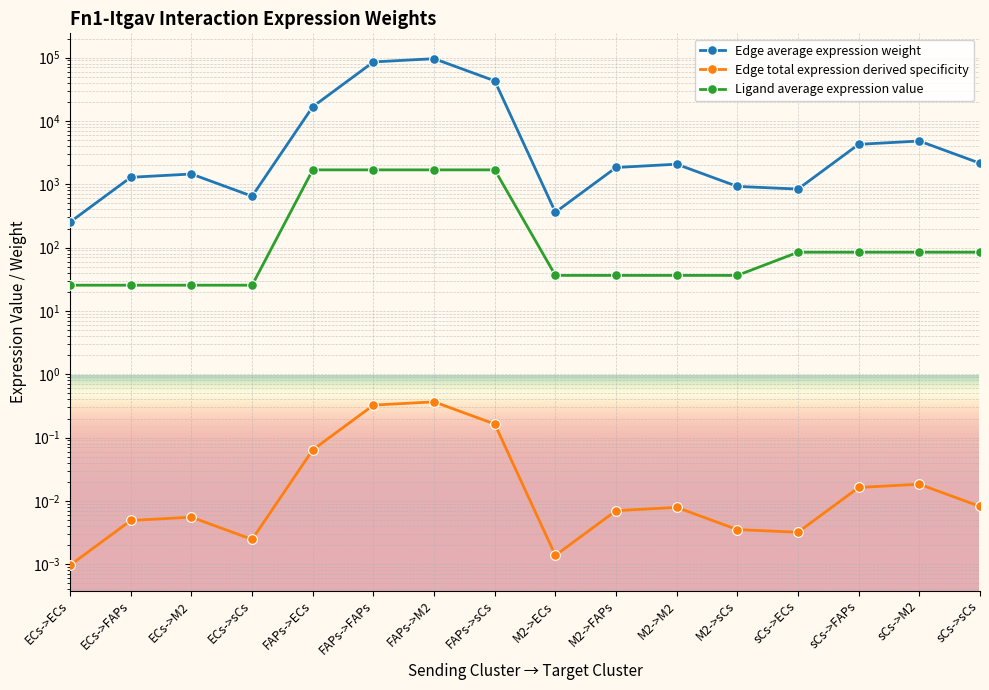

Reading right to left, transcribe all the data shown in this chart.

Edge average expression weight: 2145.3	4813.2	4271.3	839.8	924.1	2073.4	1839.9	361.8	42859.5	96159.1	85332.3	16777.5	647.0	1451.5	1288.1	253.3
Edge total expression derived specificity: 0.0	0.0	0.0	0.0	0.0	0.0	0.0	0.0	0.2	0.4	0.3	0.1	0.0	0.0	0.0	0.0
Ligand average expression value: 84.5	84.5	84.5	84.5	36.4	36.4	36.4	36.4	1687.3	1687.3	1687.3	1687.3	25.5	25.5	25.5	25.5